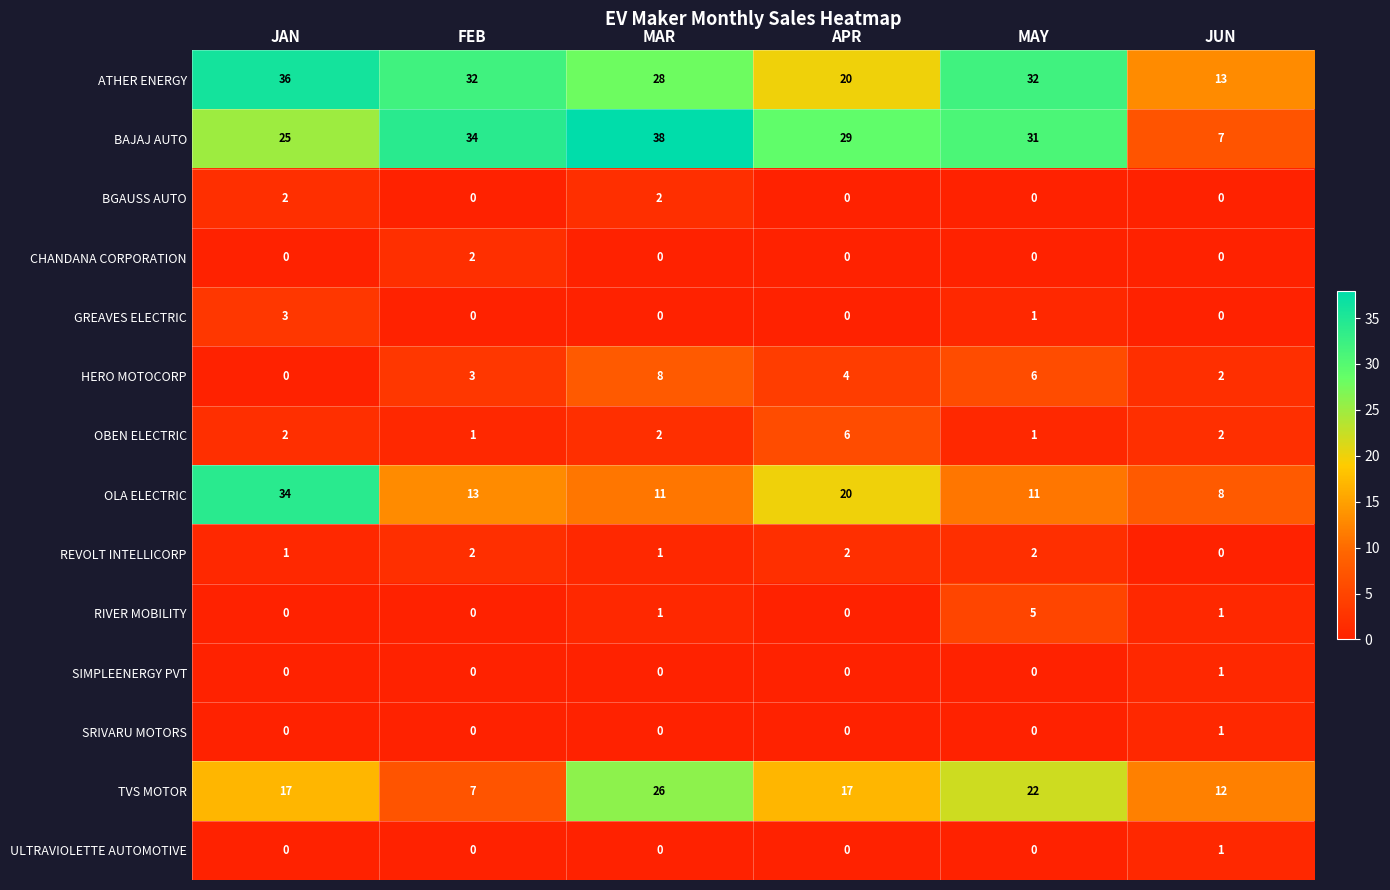

What is the difference between the TVS MOTOR values at MAY and JUN?

10